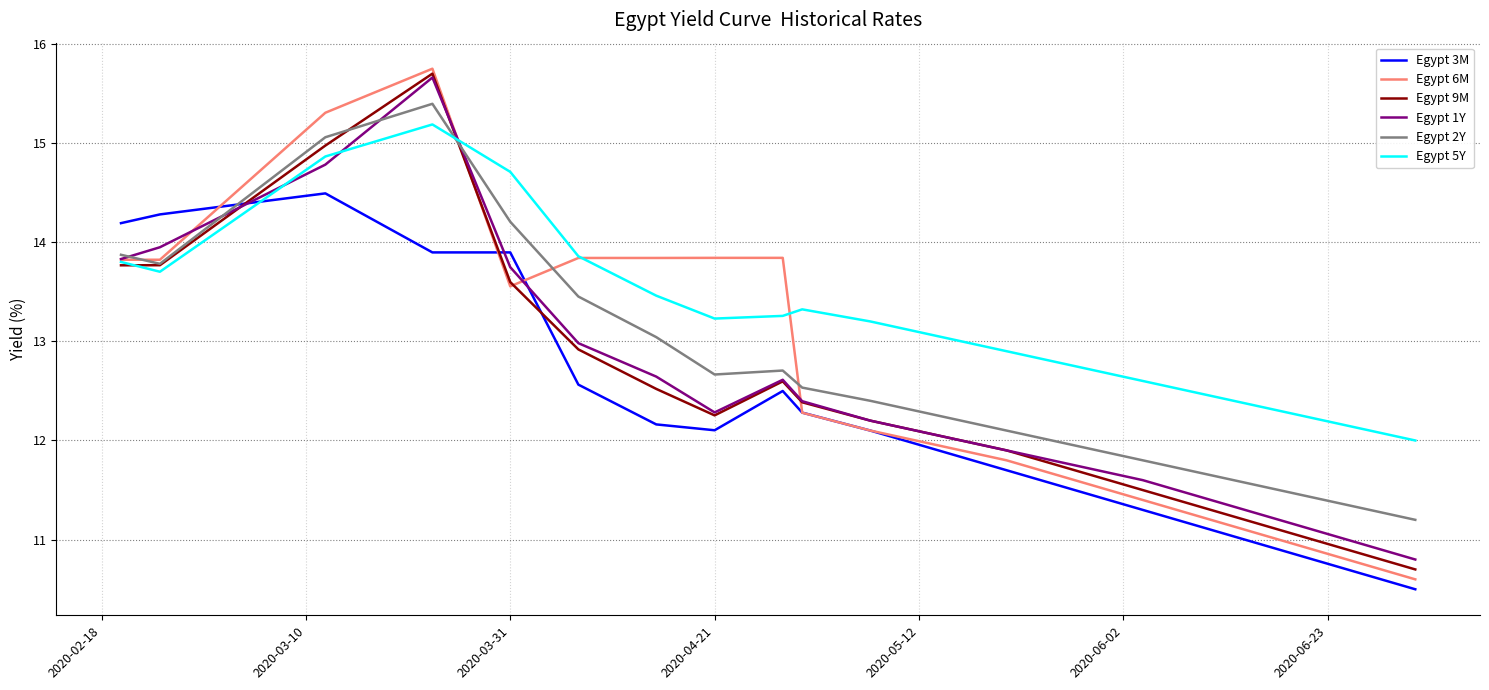

Which series has the largest total across all categories?

Egypt 5Y